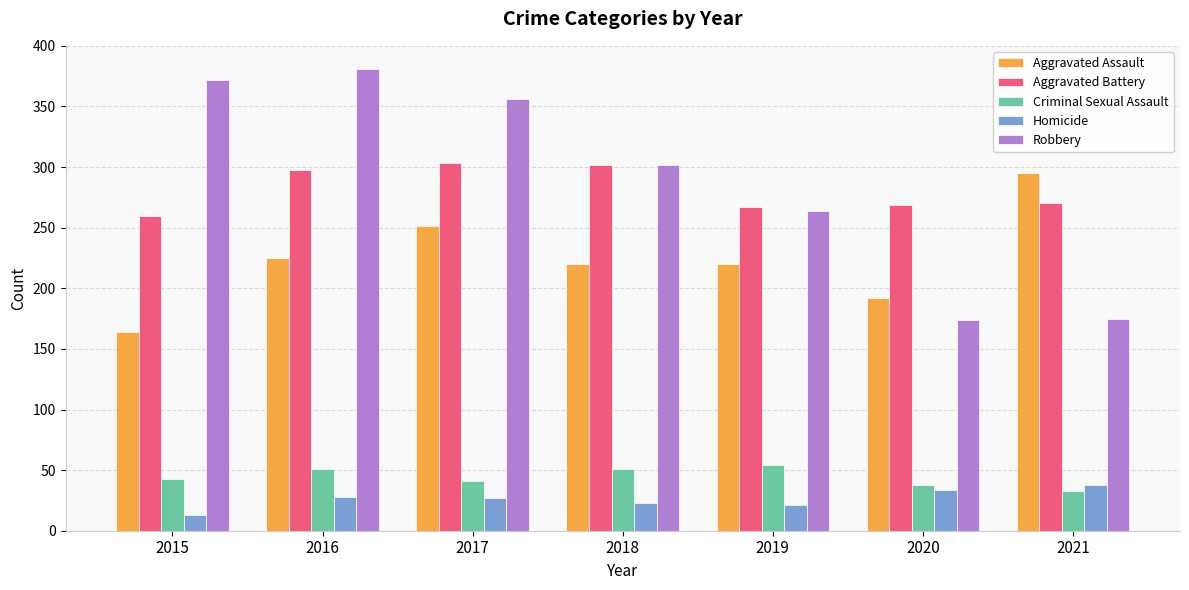

What is the total value across all series at 2021?

811